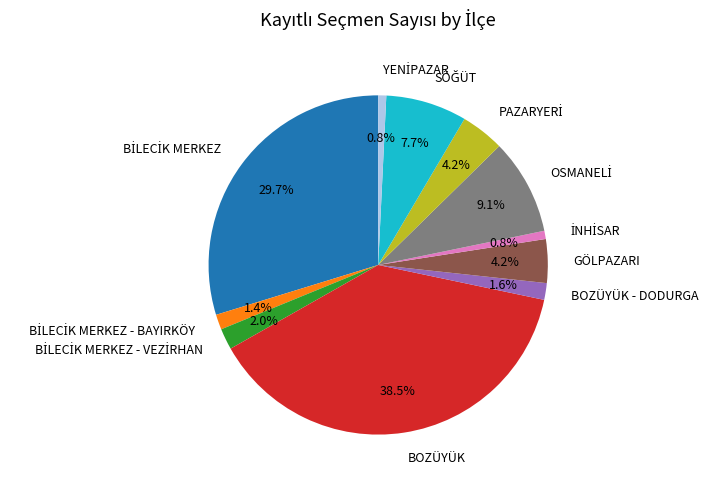

What percentage do BOZÜYÜK - DODURGA and BOZÜYÜK together represent?

40.1%